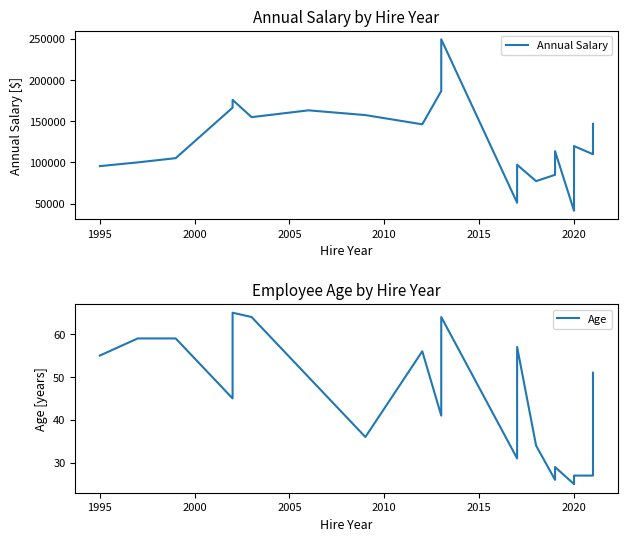

True or false: Age and Annual Salary cross at least once.

False